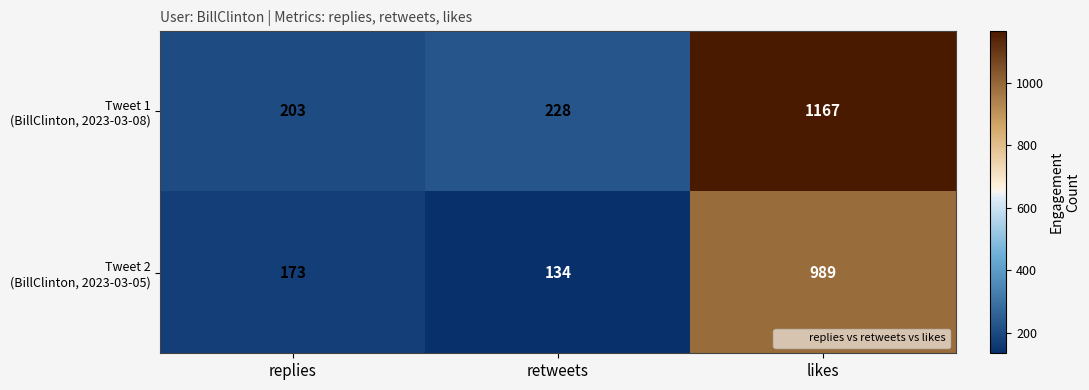

What is the difference between the highest and lowest values at likes?

178